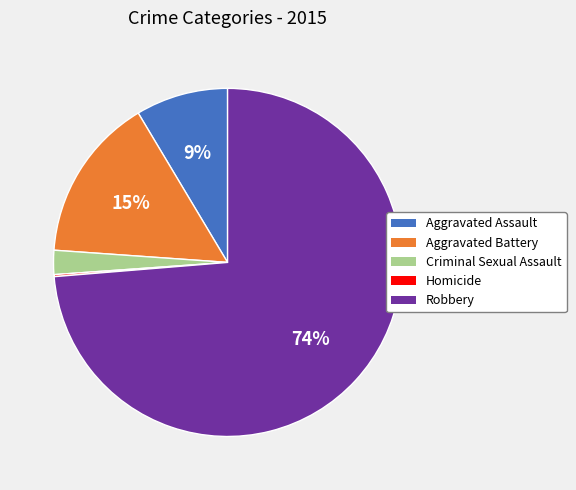

Is there a majority slice in this chart?

Yes